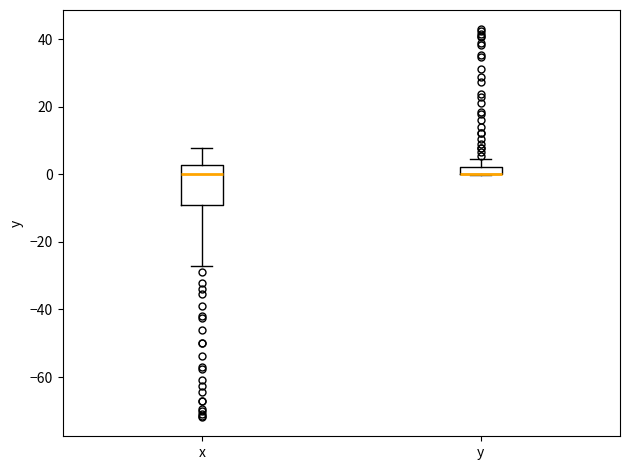

Where is the upper edge of the box for x on the y-axis? The values are not printed on the chart, so give them approximately, as read against the axis.

2